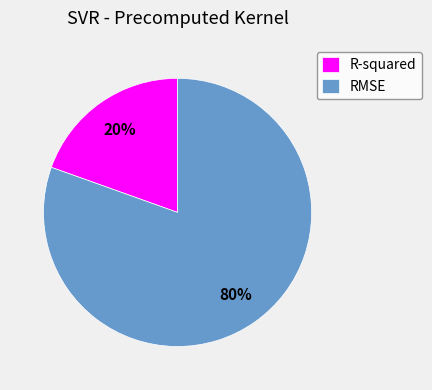

Does R-squared represent more than half of the total?

No